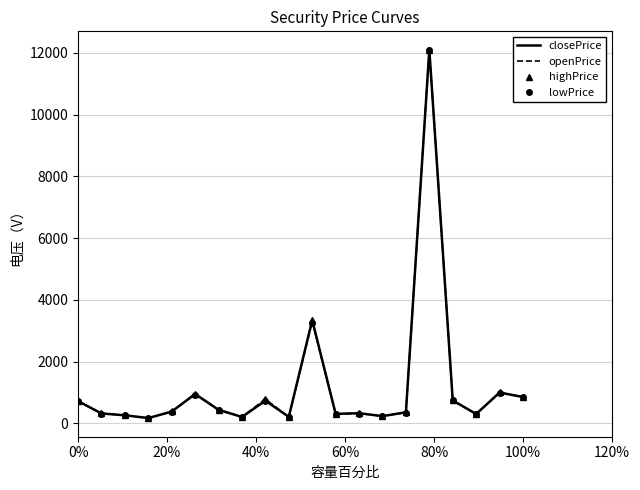

What is the maximum value for openPrice?

12100.0